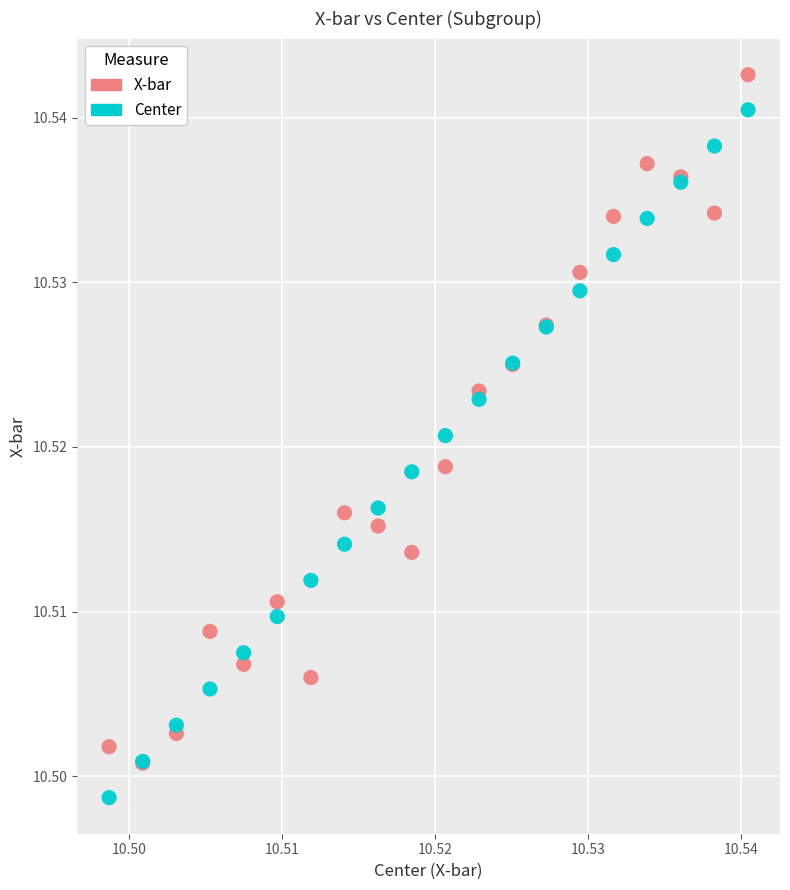

Which series contains the lowest Y value?

Center